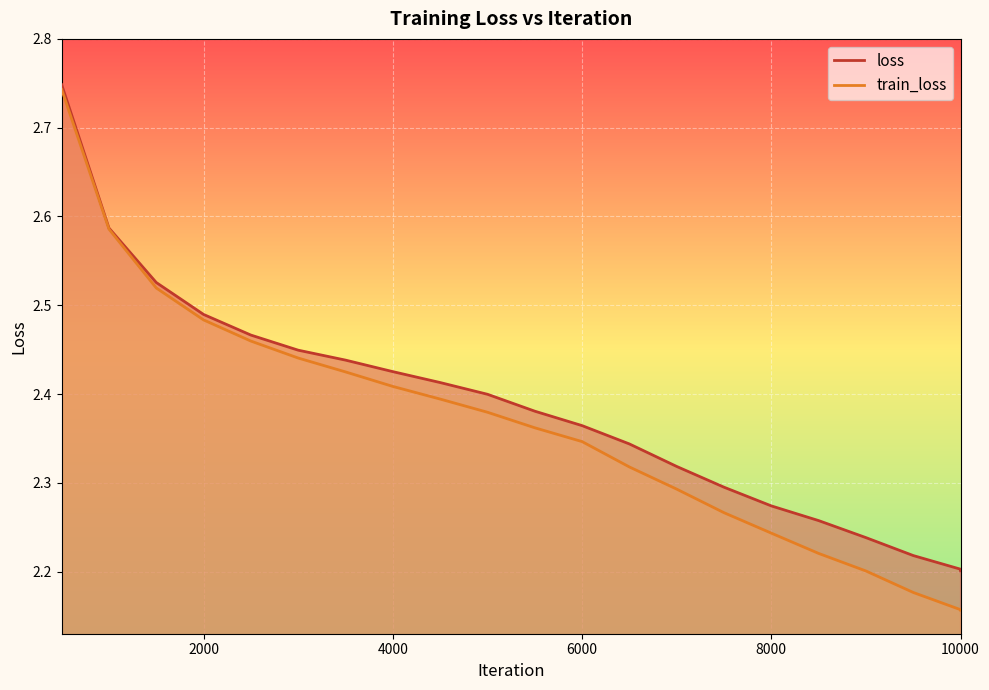

True or false: loss and train_loss intersect in this chart.

False